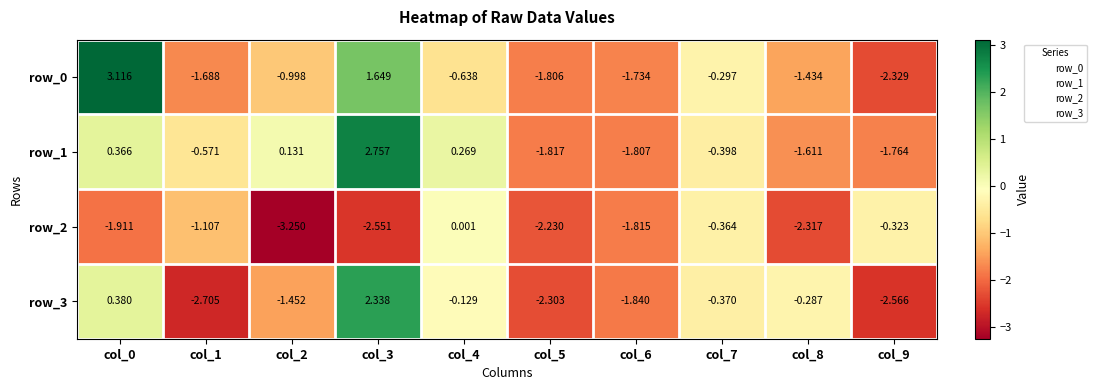

How many values in the row_1 series exceed 0?

4